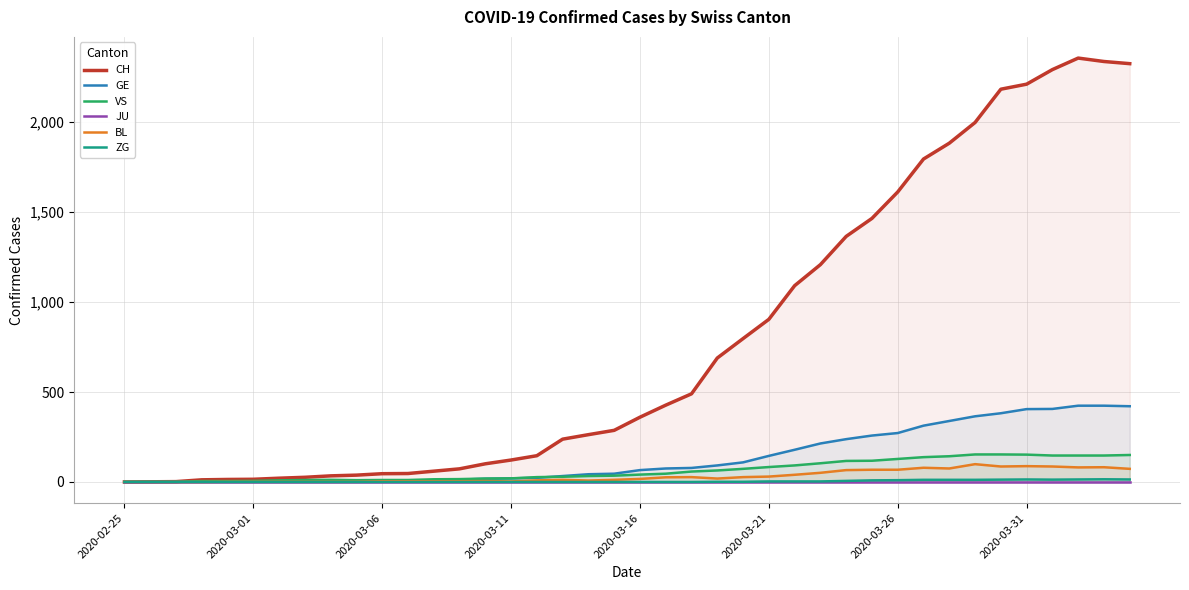

True or false: ZG and JU cross at least once.

False